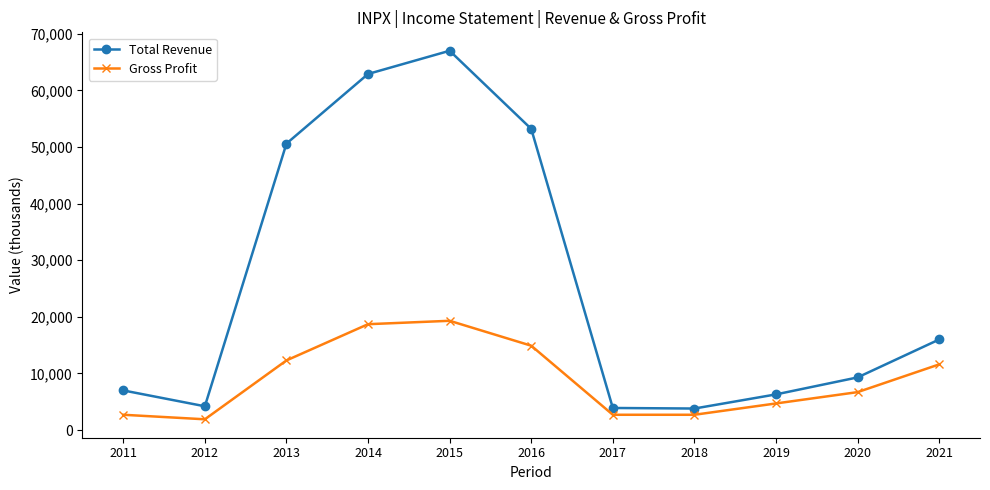

Rank the series by their average value, from lowest to highest.

Gross Profit, Total Revenue